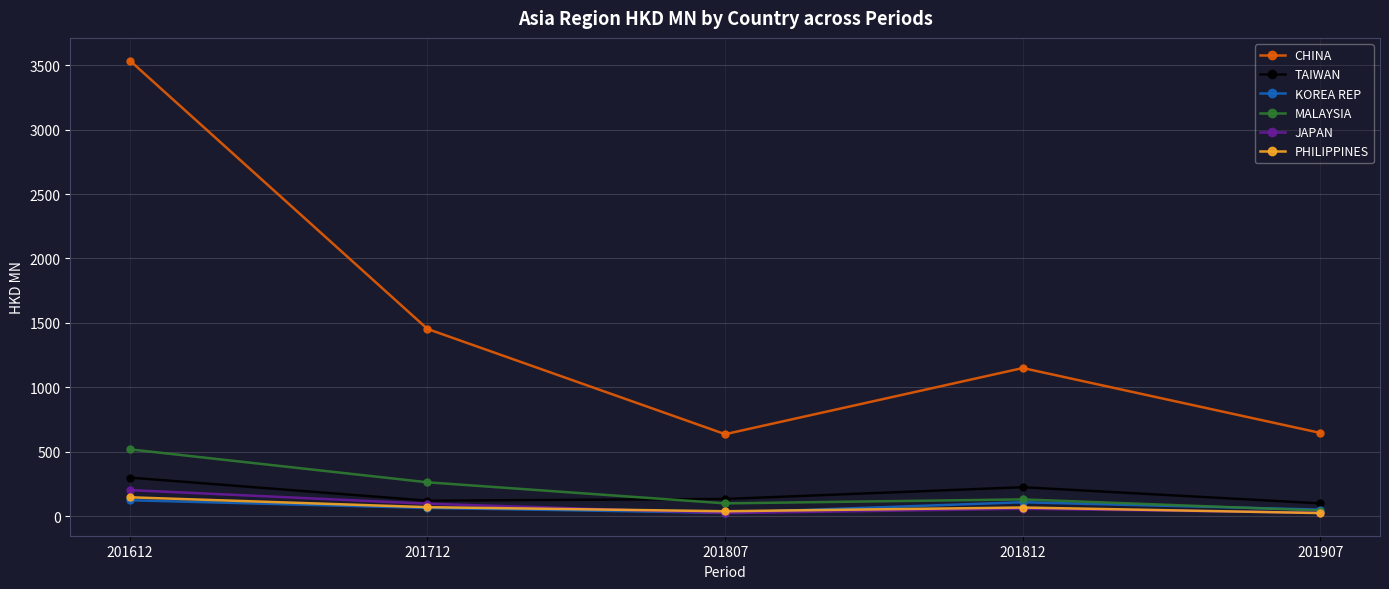

What is the total value across all series at 201907?

884.4